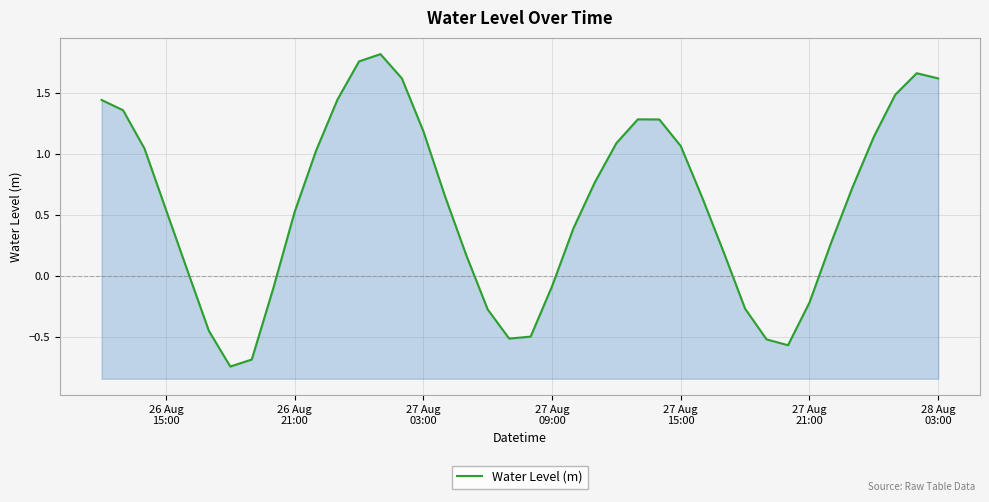

How many positive values are there?

28